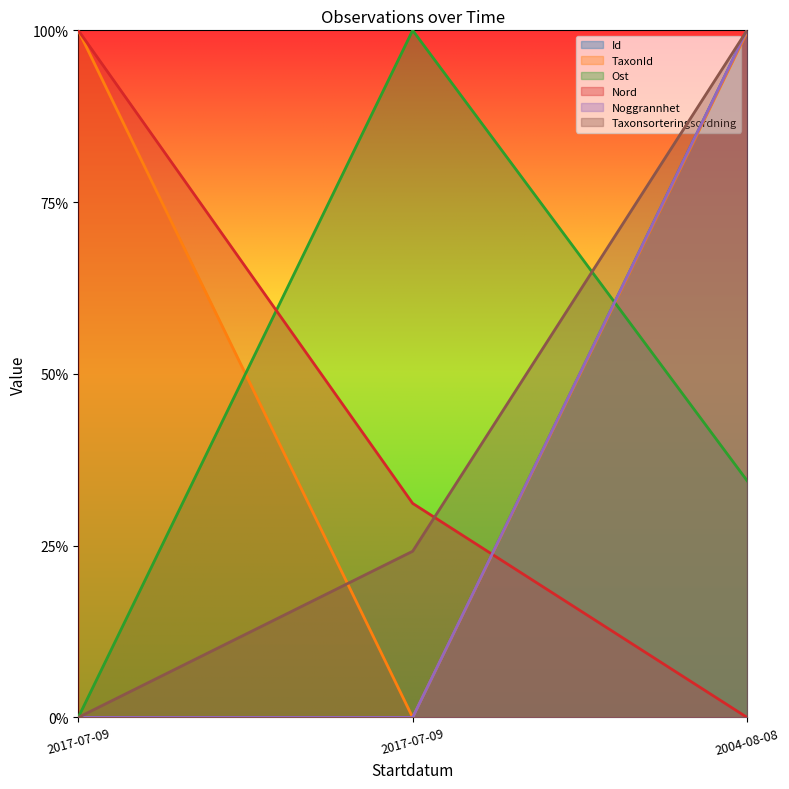

How many categories are shown in the chart?

3